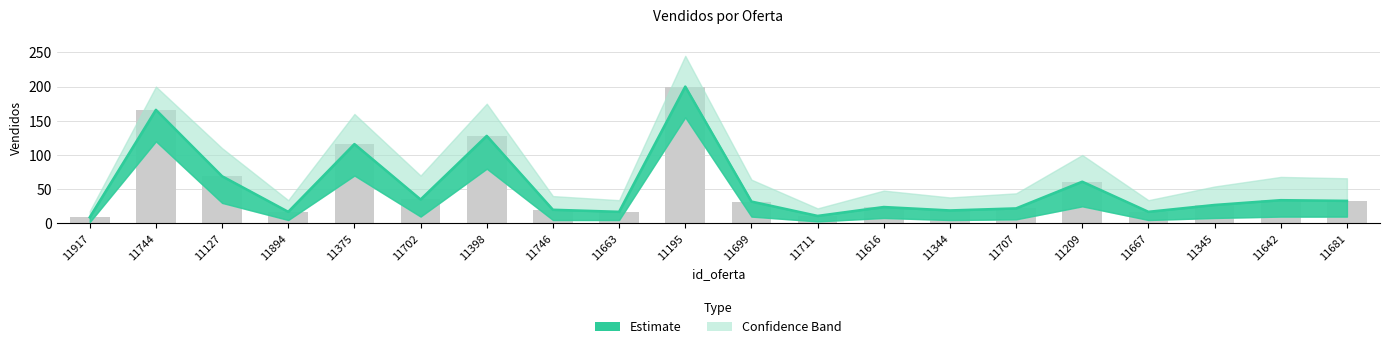

At which label is the value closest to 104?

11375